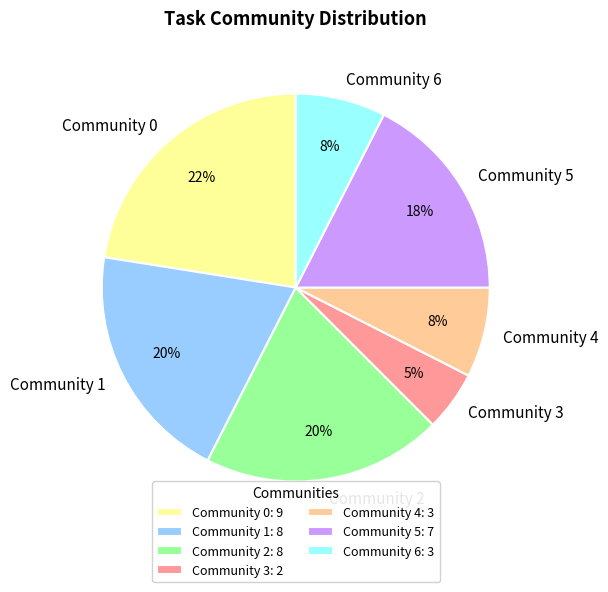

Is it true that Community 4 is 1% of the pie?

False